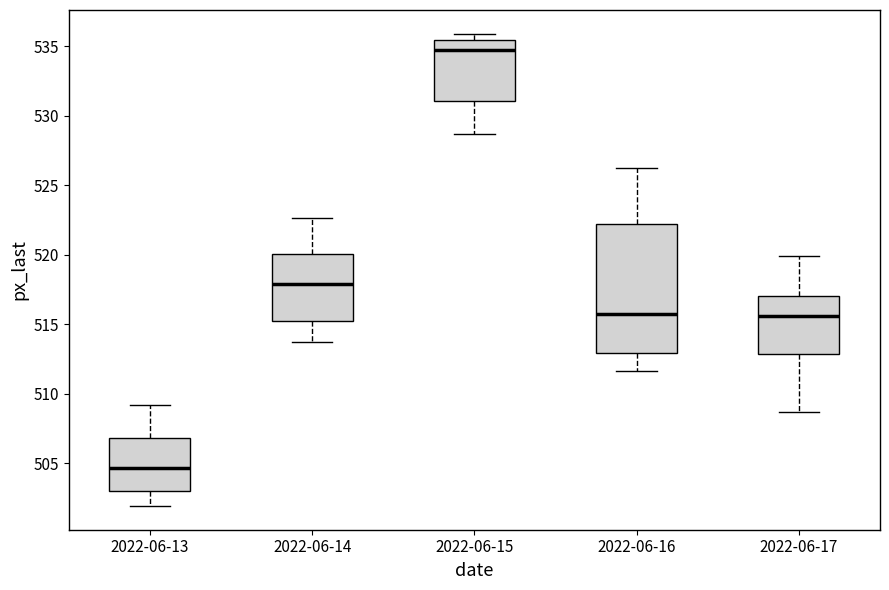

Which box is the tallest, from its lower edge to its upper edge?

2022-06-16